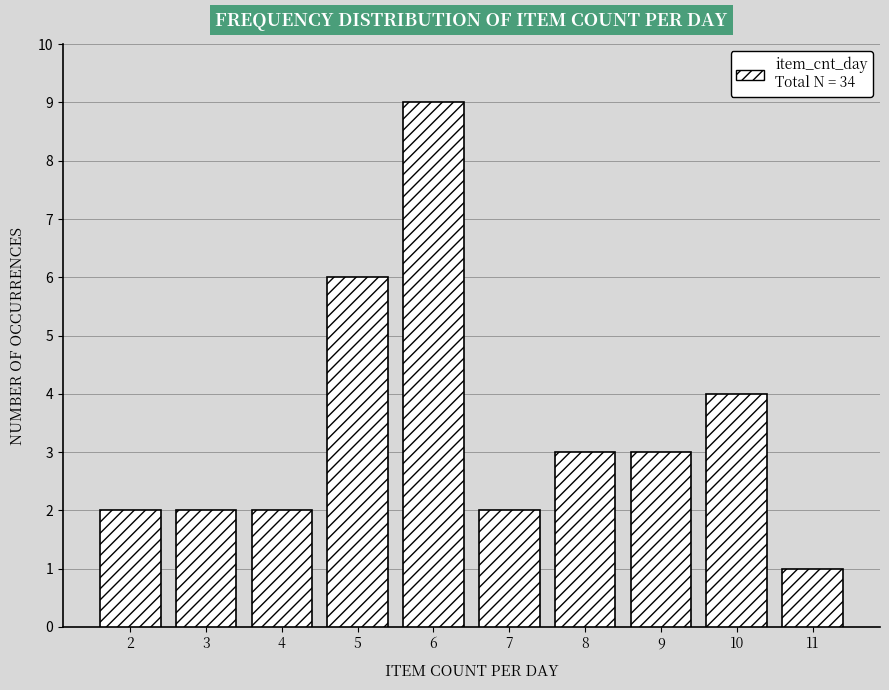

Reading left to right, transcribe this chart: for each bar, give the range it covers on the x-axis and its height. The values are not printed on the chart, so give them approximately, as read against the axis.

1.5 to 2.5: 2
2.5 to 3.5: 2
3.5 to 4.5: 2
4.5 to 5.5: 6
5.5 to 6.5: 9
6.5 to 7.5: 2
7.5 to 8.5: 3
8.5 to 9.5: 3
9.5 to 10.5: 4
10.5 to 11.5: 1